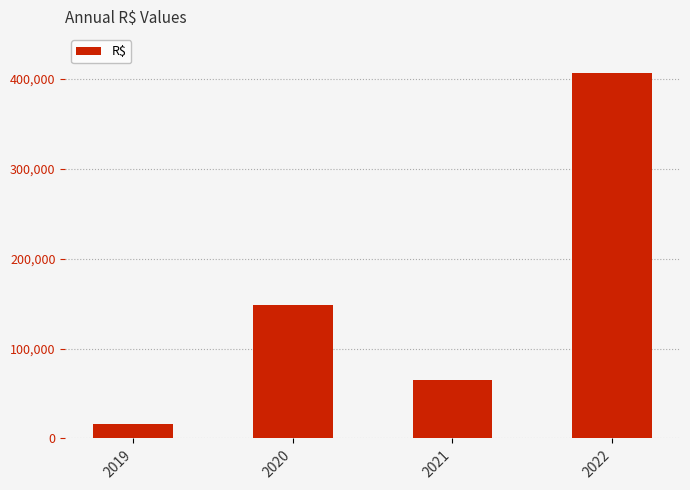

Reading left to right, list all the values displayed in this chart.

2019=16052.5	2020=148247.5	2021=65548.2	2022=406546.0